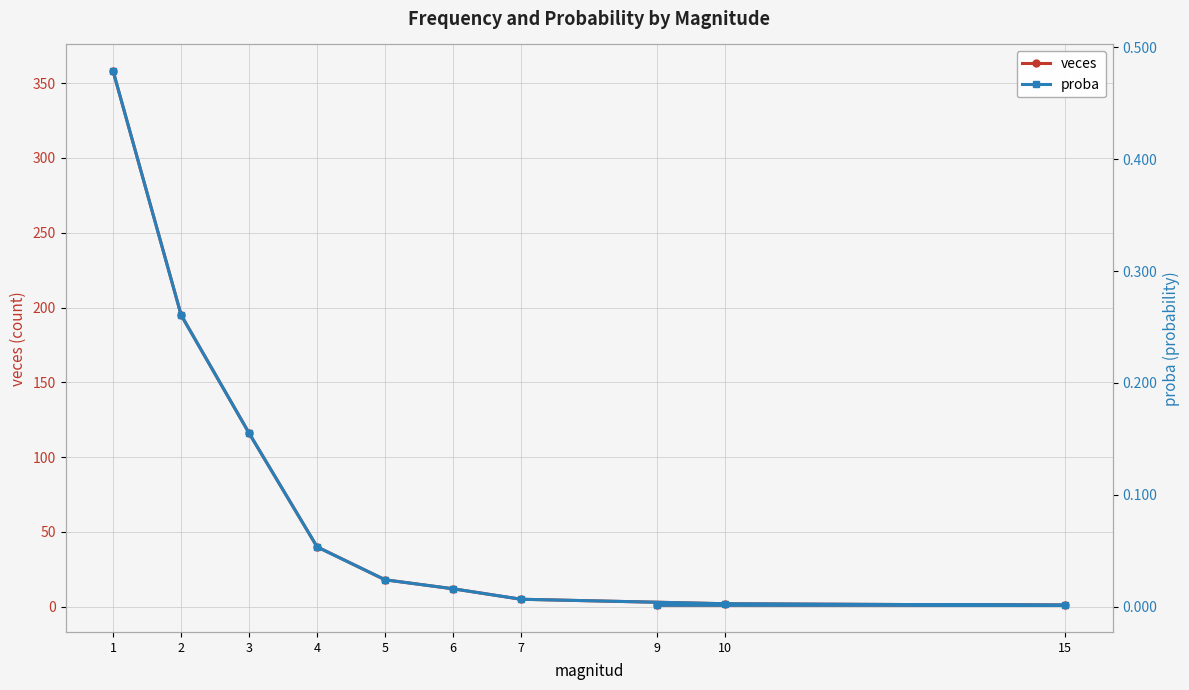

True or false: proba and veces cross at least once.

False